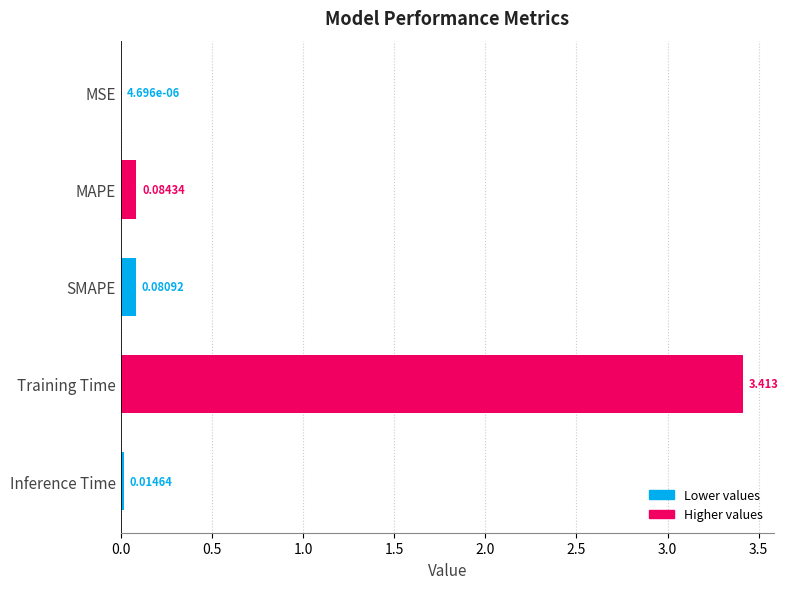

Where is the data nearest to the value 1?

MAPE